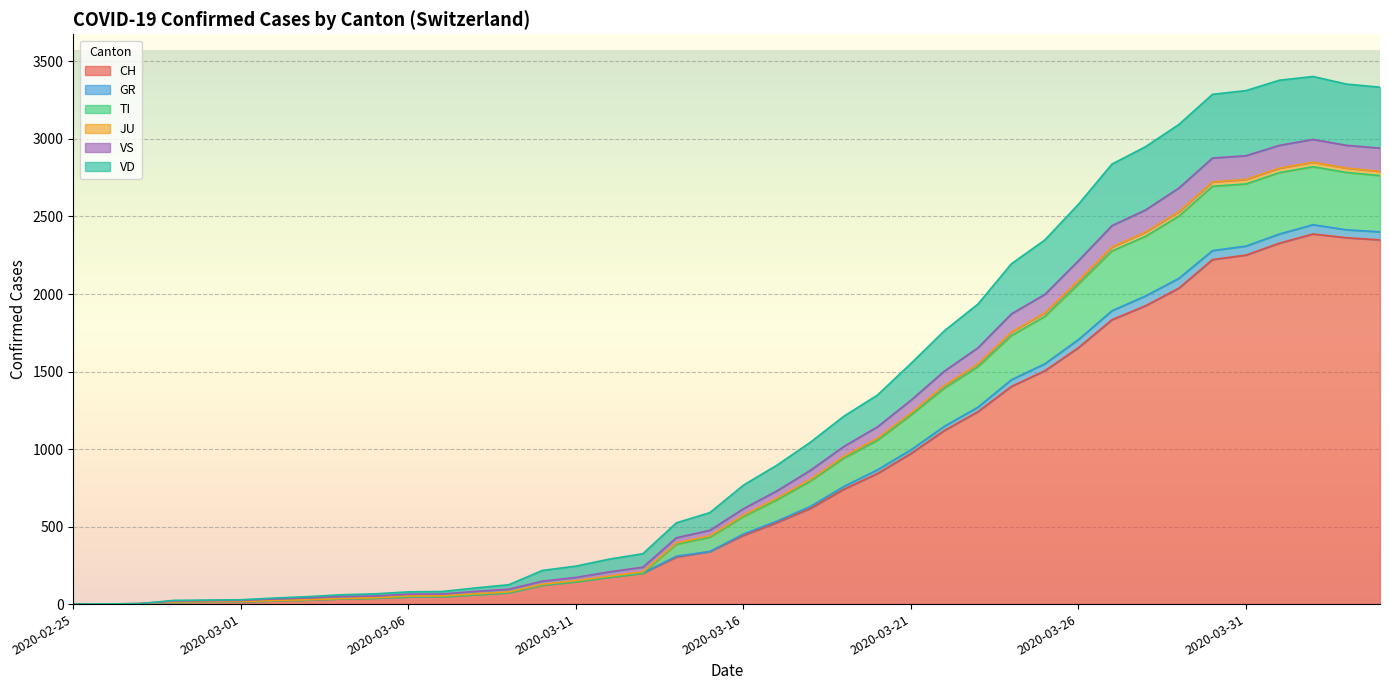

What is the highest value of the CH series?

2387